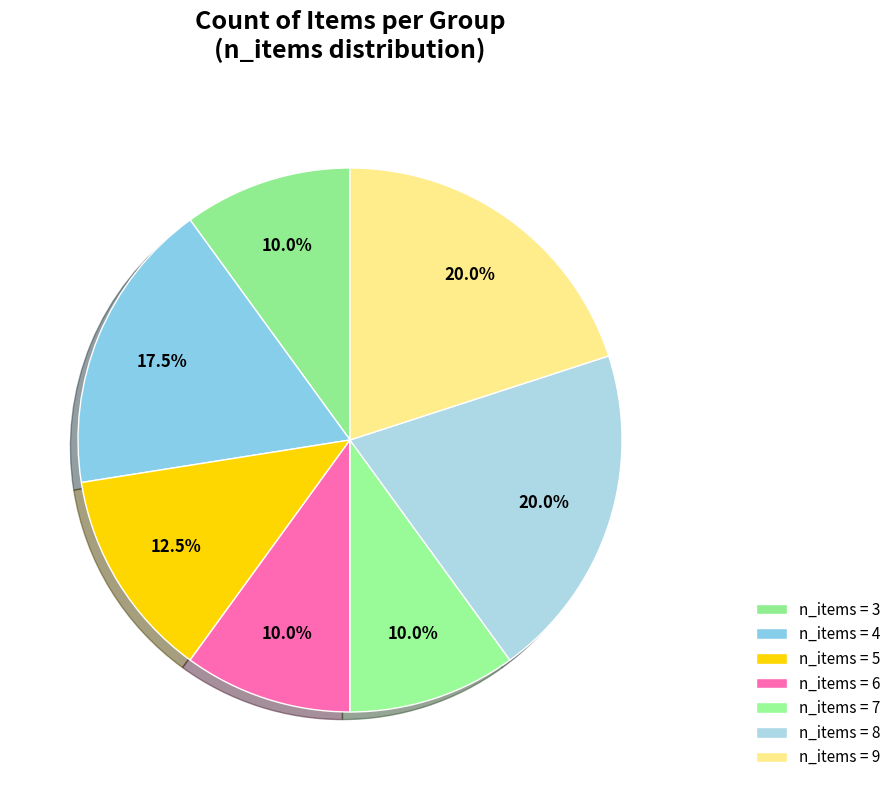

How many segments does this pie chart have?

7